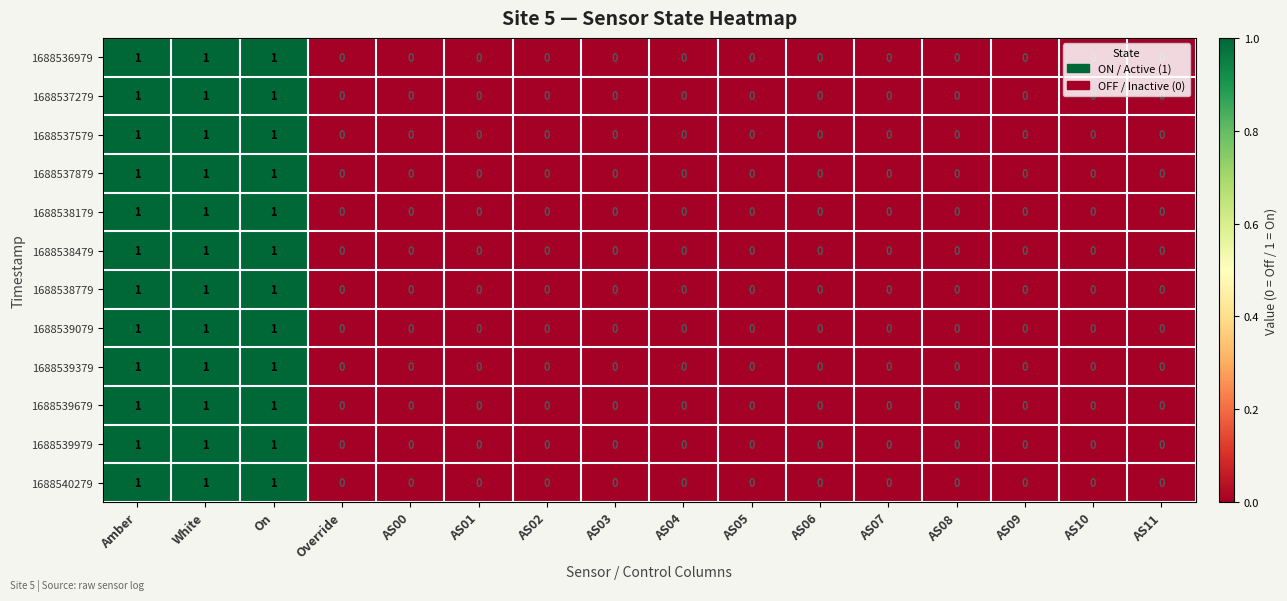

The value of 1688539079 at AS01 is 0. True or false?

True